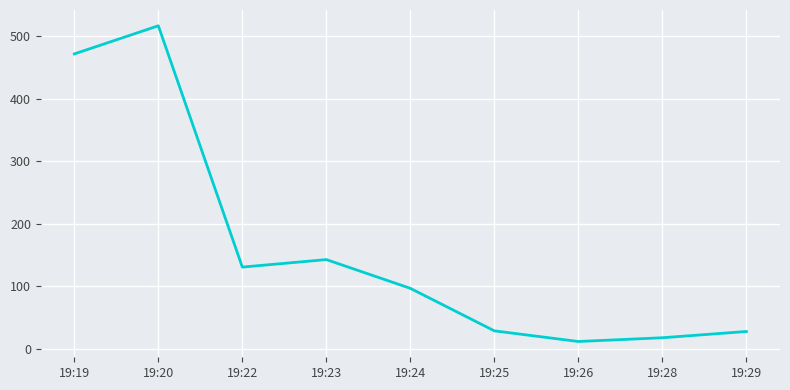

At which label is the value closest to 264?

19:23